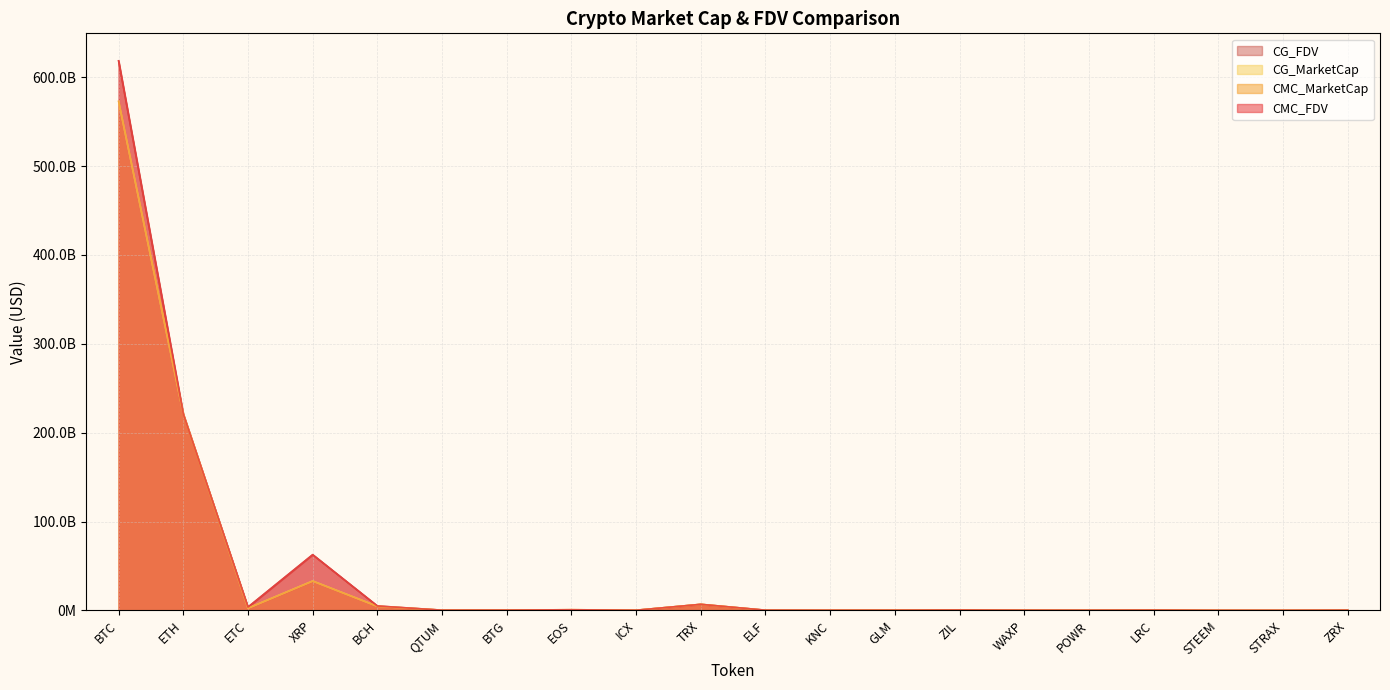

What is the value of the CMC_MarketCap point at the 7th from the left?

265377955.4